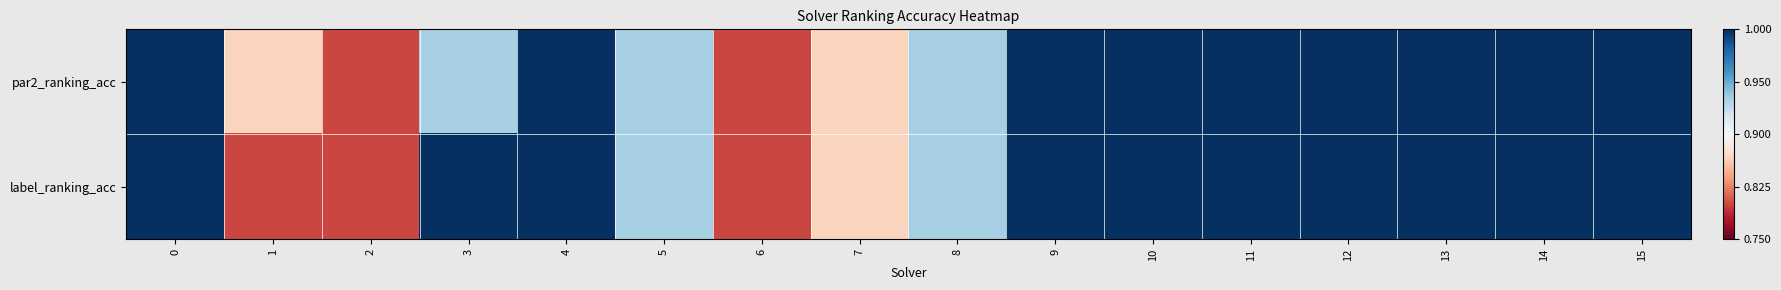

At how many categories does at least one series exceed 0?

16